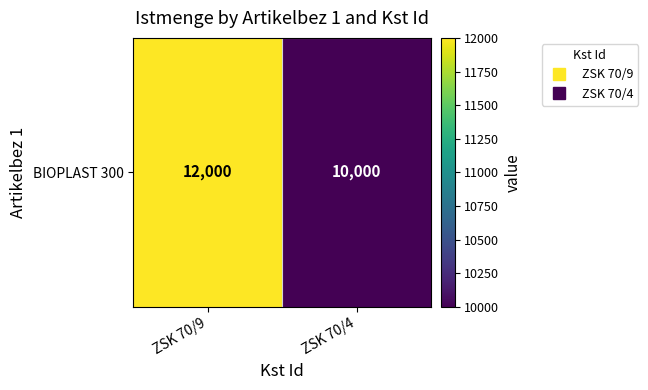

Rank the categories by value from highest to lowest.

ZSK 70/9, ZSK 70/4